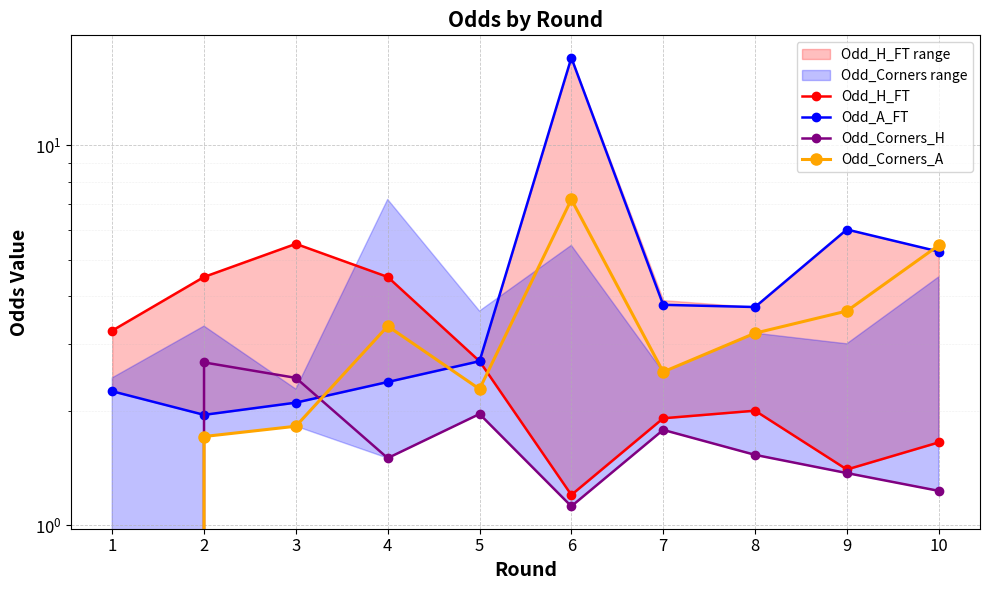

Is it true that Odd_Corners_A equals 0.9 at 7?

False